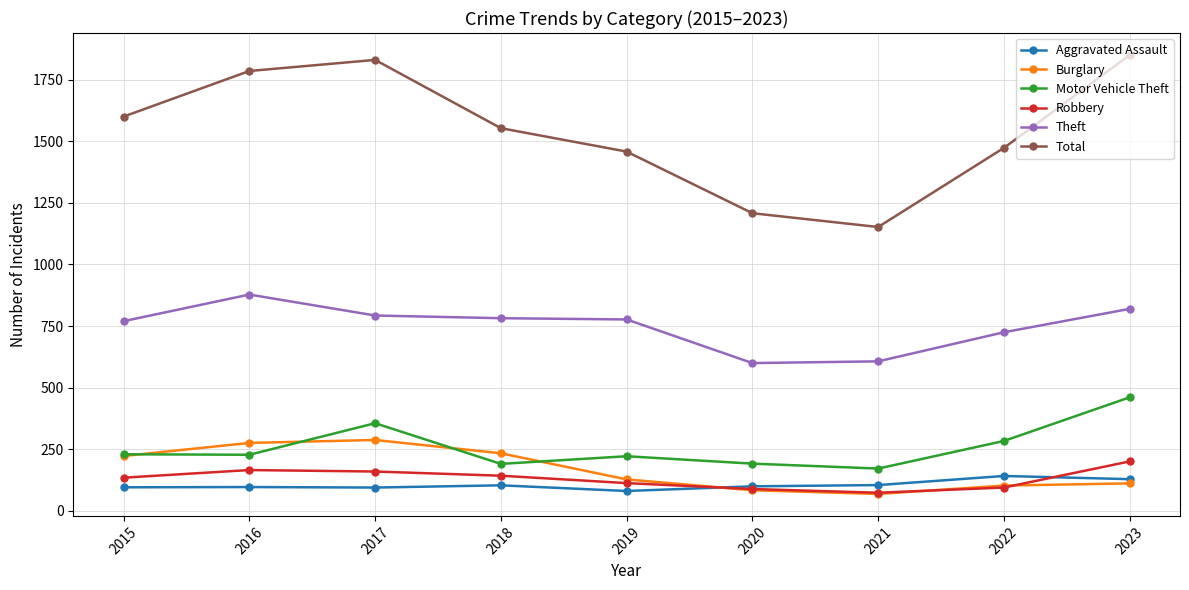

At which category does Motor Vehicle Theft reach its first local peak?

2017